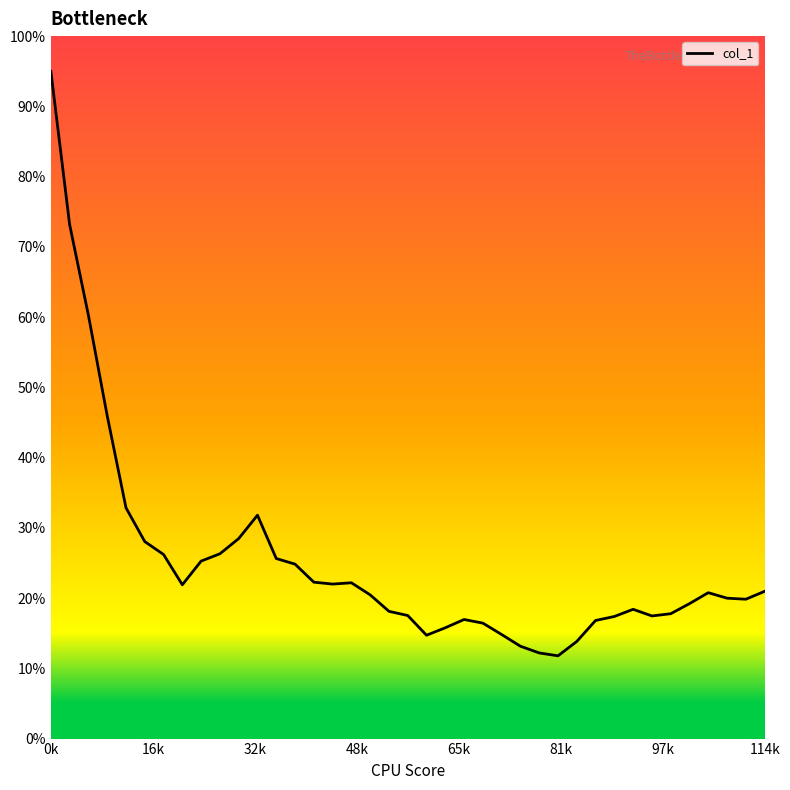

What is the difference between the maximum and minimum values?

83.2